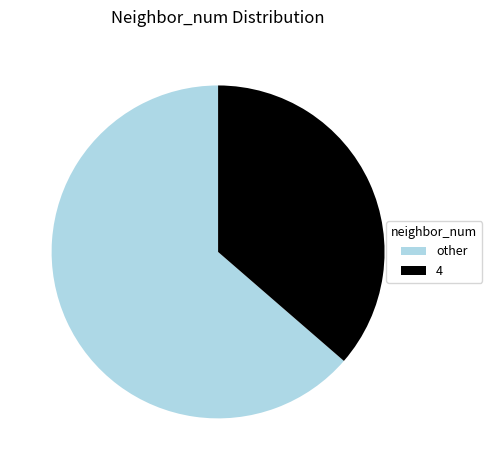

Does any single category account for the majority?

Yes